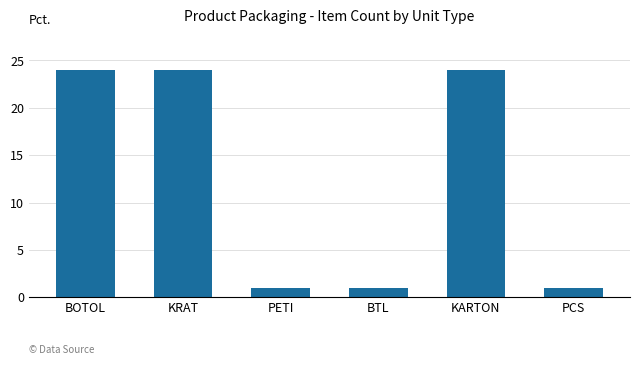

How many data points are less than 24?

3